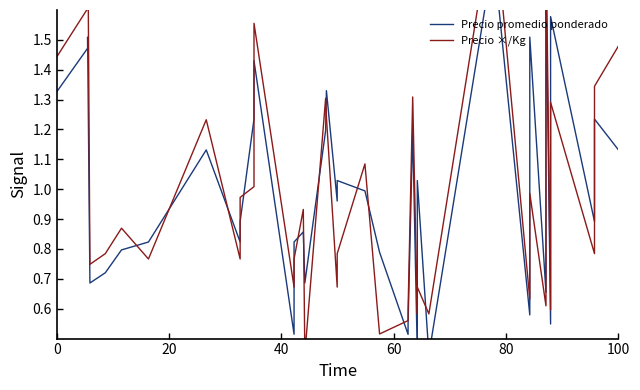

Which series ends up on top after the final intersection of Precio promedio ponderado and Precio ×/Kg?

Precio ×/Kg